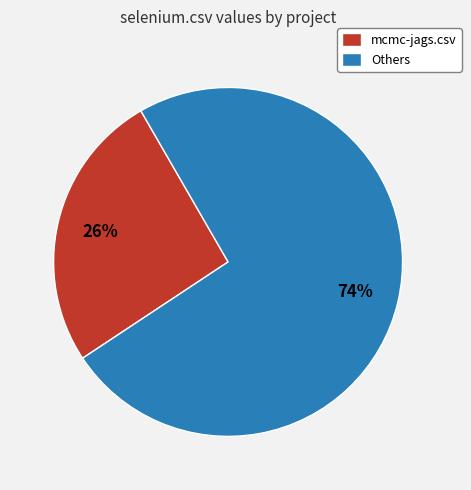

Do mcmc-jags.csv and Others together represent more than half of the pie?

Yes